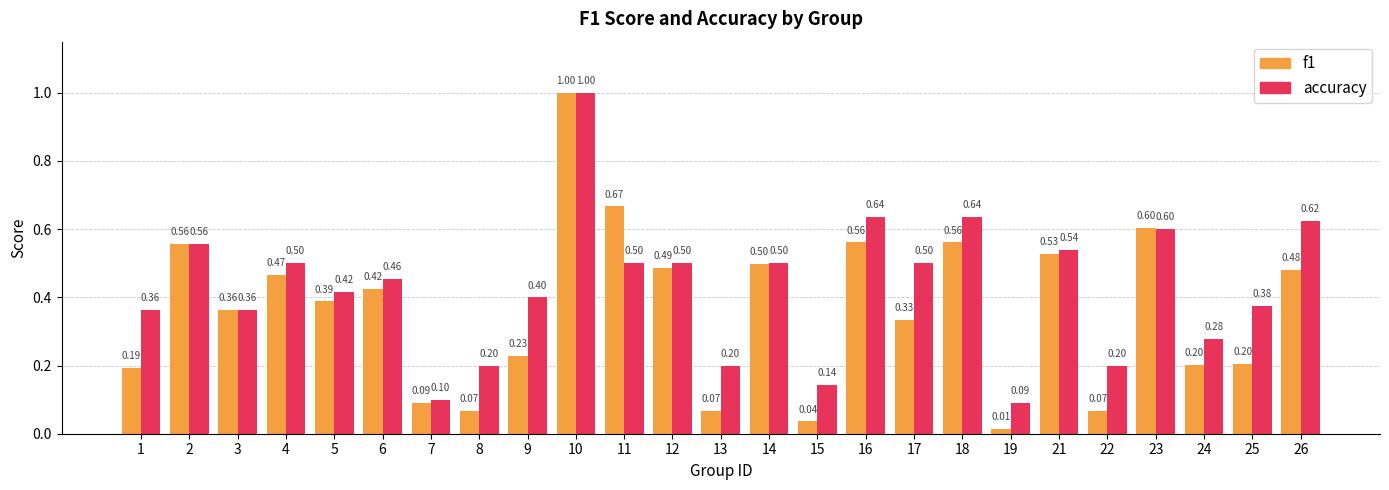

At which label is accuracy closest to 0?

19